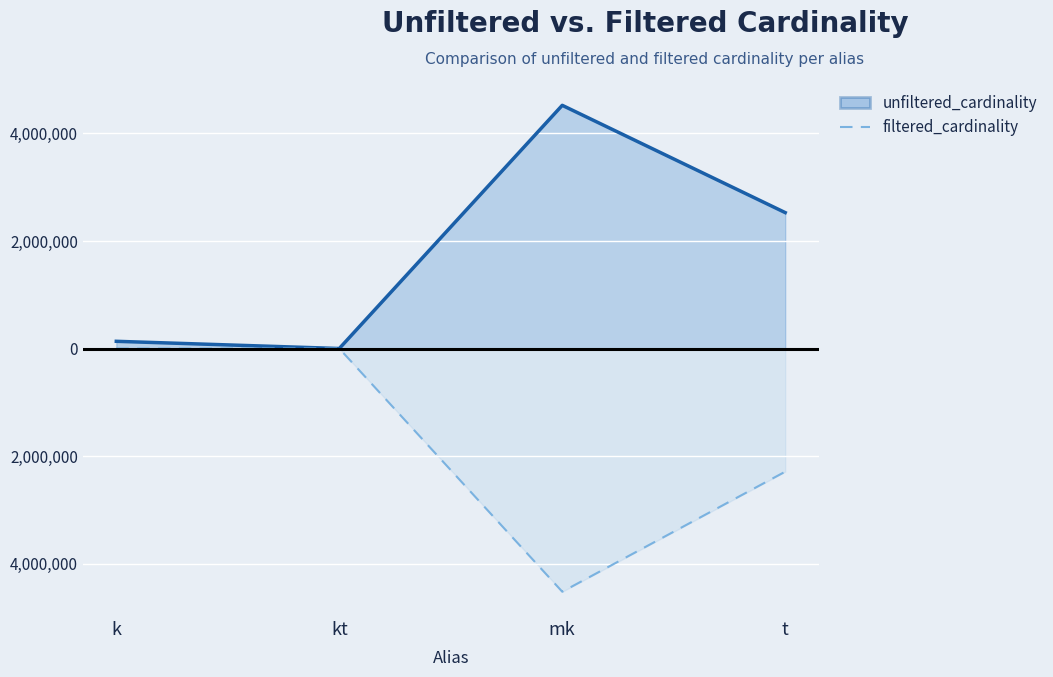

List the labels in order of unfiltered_cardinality value, smallest first.

kt, k, t, mk